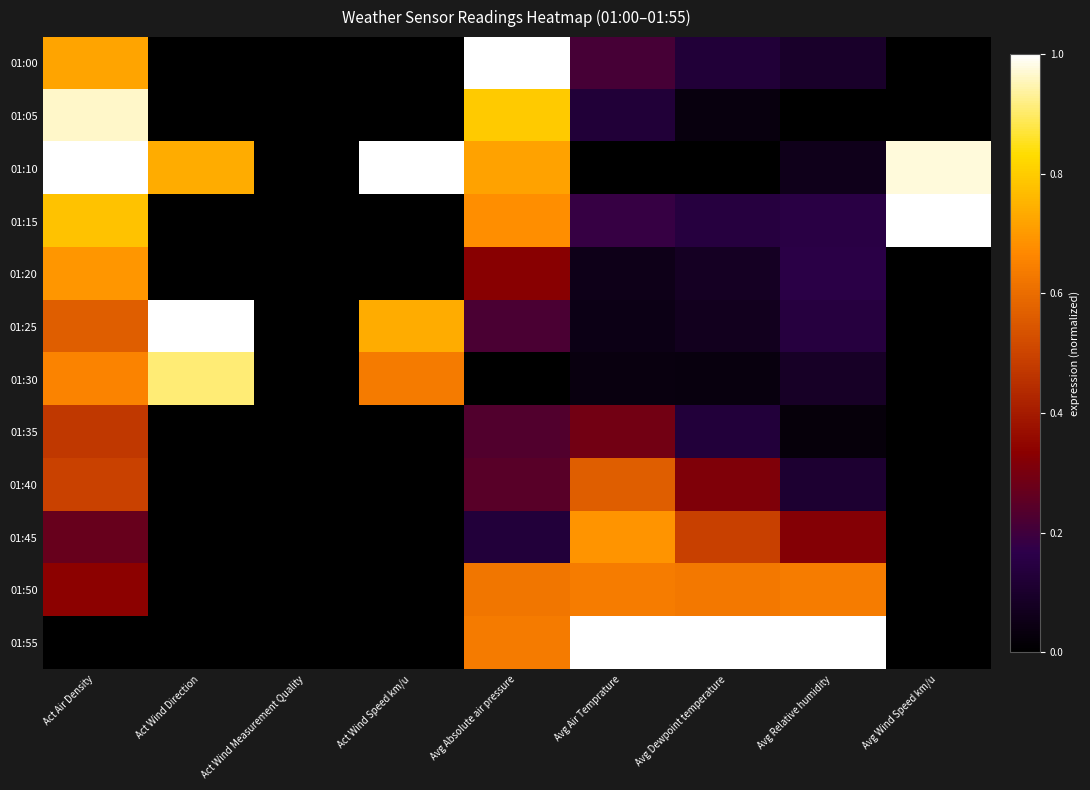

Reading left to right, list all the values displayed in this chart.

01:00: Act Air Density=0.7	Act Wind Direction=0.0	Act Wind Measurement Quality=0.0	Act Wind Speed km/u=0.0	Avg Absolute air pressure=1.0	Avg Air Temprature=0.2	Avg Dewpoint temperature=0.1	Avg Relative humidity=0.1	Avg Wind Speed km/u=0.0
01:05: Act Air Density=1.0	Act Wind Direction=0.0	Act Wind Measurement Quality=0.0	Act Wind Speed km/u=0.0	Avg Absolute air pressure=0.8	Avg Air Temprature=0.1	Avg Dewpoint temperature=0.0	Avg Relative humidity=0.0	Avg Wind Speed km/u=0.0
01:10: Act Air Density=1.0	Act Wind Direction=0.7	Act Wind Measurement Quality=0.0	Act Wind Speed km/u=1.0	Avg Absolute air pressure=0.7	Avg Air Temprature=0.0	Avg Dewpoint temperature=0.0	Avg Relative humidity=0.1	Avg Wind Speed km/u=1.0
01:15: Act Air Density=0.8	Act Wind Direction=0.0	Act Wind Measurement Quality=0.0	Act Wind Speed km/u=0.0	Avg Absolute air pressure=0.7	Avg Air Temprature=0.2	Avg Dewpoint temperature=0.1	Avg Relative humidity=0.2	Avg Wind Speed km/u=1.0
01:20: Act Air Density=0.7	Act Wind Direction=0.0	Act Wind Measurement Quality=0.0	Act Wind Speed km/u=0.0	Avg Absolute air pressure=0.3	Avg Air Temprature=0.1	Avg Dewpoint temperature=0.1	Avg Relative humidity=0.2	Avg Wind Speed km/u=0.0
01:25: Act Air Density=0.6	Act Wind Direction=1.0	Act Wind Measurement Quality=0.0	Act Wind Speed km/u=0.7	Avg Absolute air pressure=0.2	Avg Air Temprature=0.1	Avg Dewpoint temperature=0.1	Avg Relative humidity=0.1	Avg Wind Speed km/u=0.0
01:30: Act Air Density=0.7	Act Wind Direction=0.9	Act Wind Measurement Quality=0.0	Act Wind Speed km/u=0.6	Avg Absolute air pressure=0.0	Avg Air Temprature=0.0	Avg Dewpoint temperature=0.0	Avg Relative humidity=0.1	Avg Wind Speed km/u=0.0
01:35: Act Air Density=0.5	Act Wind Direction=0.0	Act Wind Measurement Quality=0.0	Act Wind Speed km/u=0.0	Avg Absolute air pressure=0.2	Avg Air Temprature=0.3	Avg Dewpoint temperature=0.1	Avg Relative humidity=0.0	Avg Wind Speed km/u=0.0
01:40: Act Air Density=0.5	Act Wind Direction=0.0	Act Wind Measurement Quality=0.0	Act Wind Speed km/u=0.0	Avg Absolute air pressure=0.2	Avg Air Temprature=0.6	Avg Dewpoint temperature=0.3	Avg Relative humidity=0.1	Avg Wind Speed km/u=0.0
01:45: Act Air Density=0.3	Act Wind Direction=0.0	Act Wind Measurement Quality=0.0	Act Wind Speed km/u=0.0	Avg Absolute air pressure=0.1	Avg Air Temprature=0.7	Avg Dewpoint temperature=0.5	Avg Relative humidity=0.3	Avg Wind Speed km/u=0.0
01:50: Act Air Density=0.3	Act Wind Direction=0.0	Act Wind Measurement Quality=0.0	Act Wind Speed km/u=0.0	Avg Absolute air pressure=0.6	Avg Air Temprature=0.6	Avg Dewpoint temperature=0.6	Avg Relative humidity=0.6	Avg Wind Speed km/u=0.0
01:55: Act Air Density=0.0	Act Wind Direction=0.0	Act Wind Measurement Quality=0.0	Act Wind Speed km/u=0.0	Avg Absolute air pressure=0.6	Avg Air Temprature=1.0	Avg Dewpoint temperature=1.0	Avg Relative humidity=1.0	Avg Wind Speed km/u=0.0